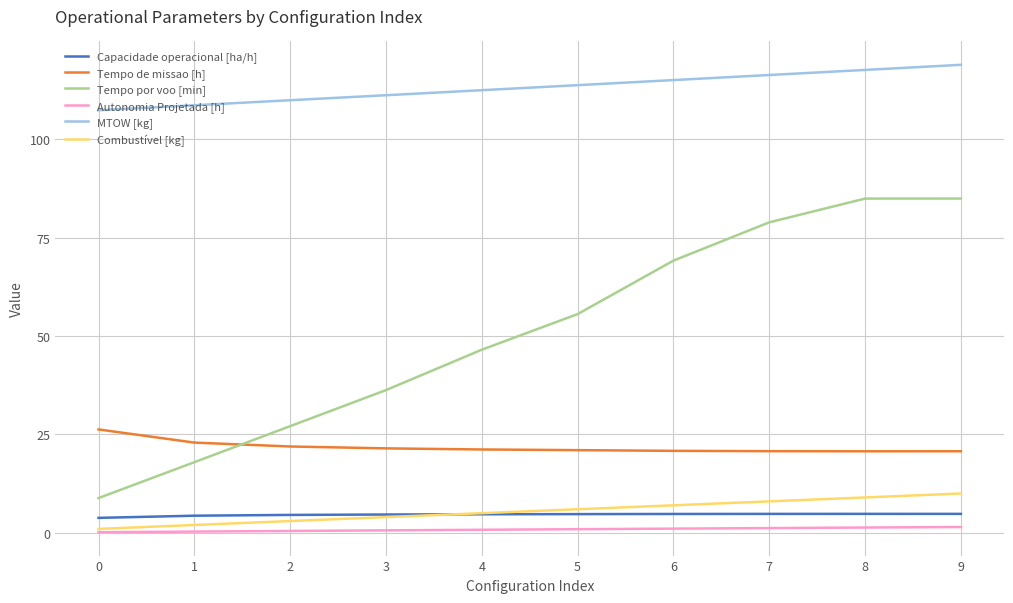

At 7, list the series in order from smallest to largest.

Autonomia Projetada [h], Capacidade operacional [ha/h], Combustível [kg], Tempo de missao [h], Tempo por voo [min], MTOW [kg]